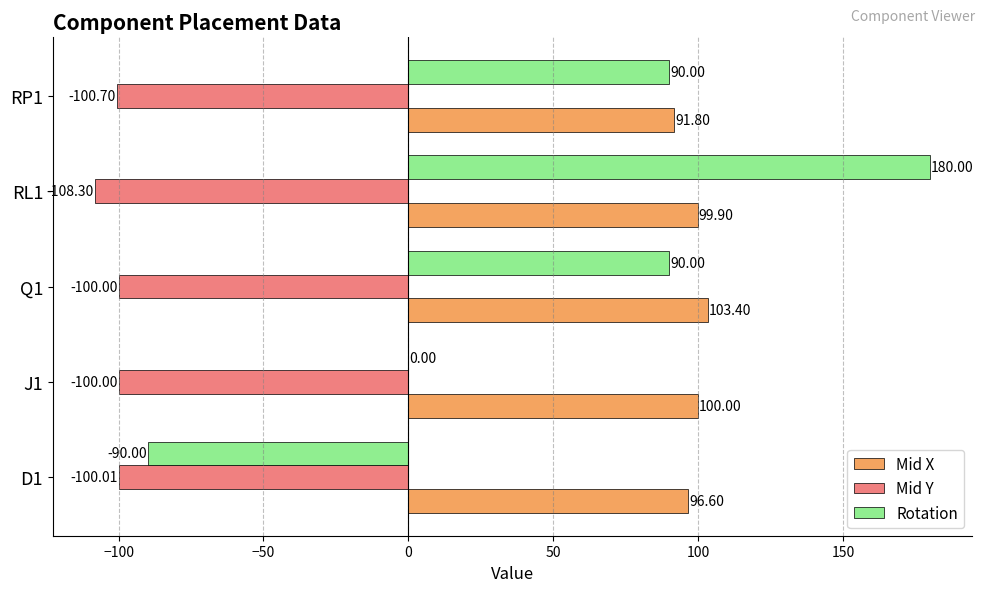

Between D1 and RL1, which series saw the biggest shift?

Rotation